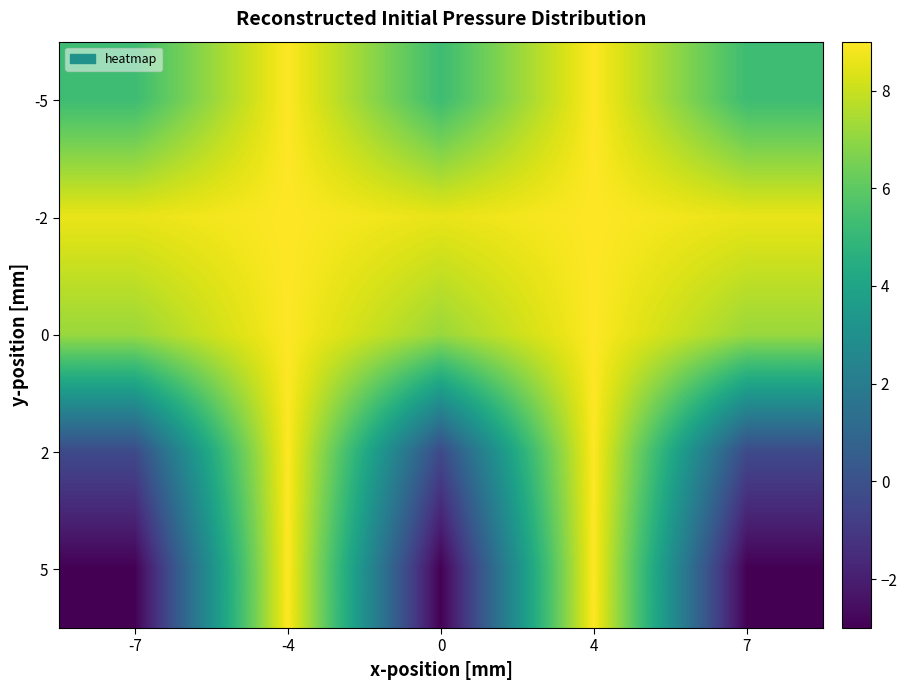

At how many categories does at least one series exceed 2?

5